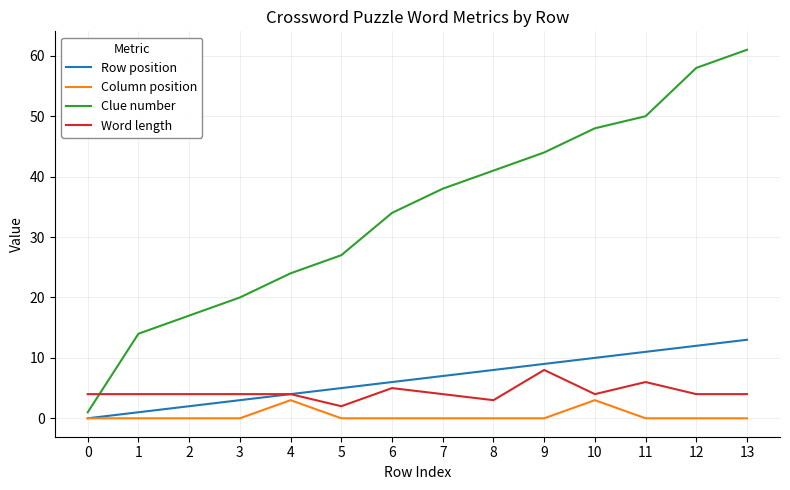

Rank the categories by Clue number value from lowest to highest.

0, 1, 2, 3, 4, 5, 6, 7, 8, 9, 10, 11, 12, 13